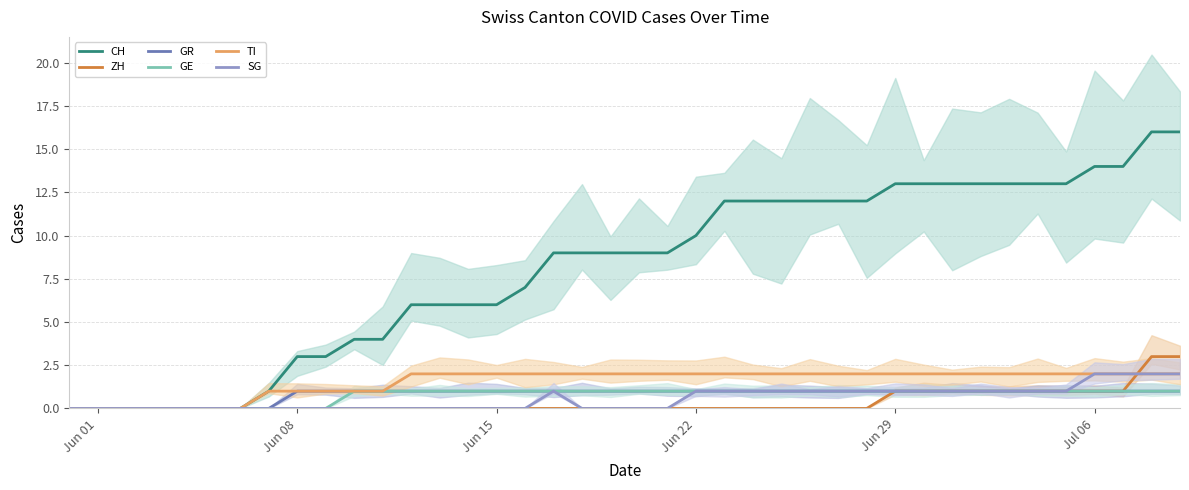

True or false: GR has a value of 1 at 23.

True